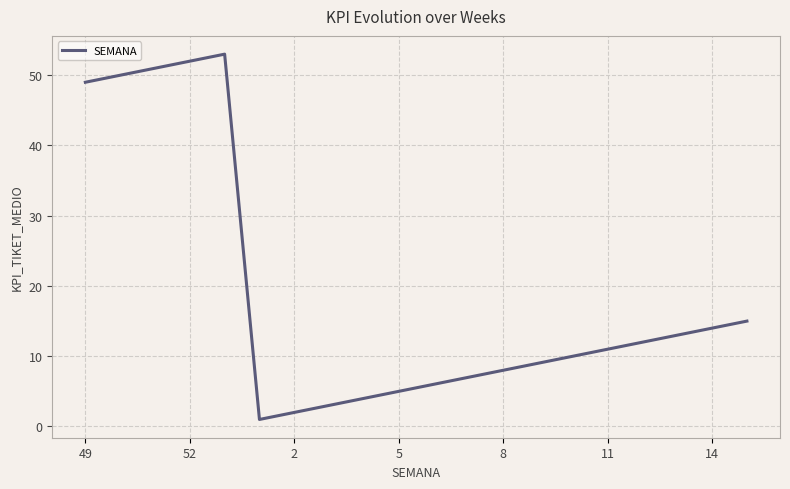

How many lines are shown in the chart?

1